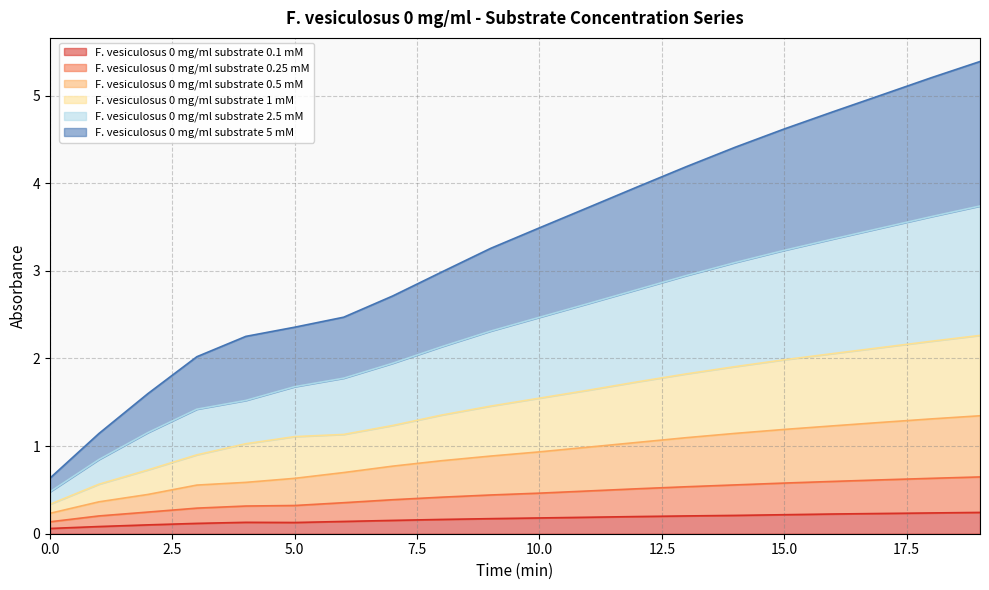

The F. vesiculosus 0 mg/ml substrate 5 mM series shows 2.7 at 7. True or false?

True